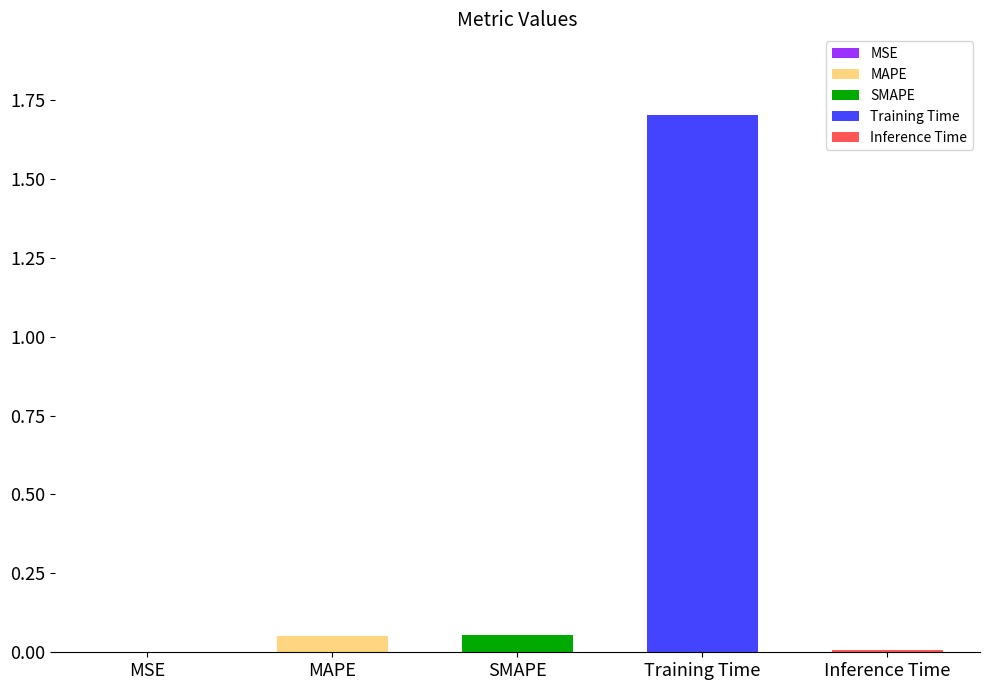

What is the label of the 5th bar from the right?

MSE